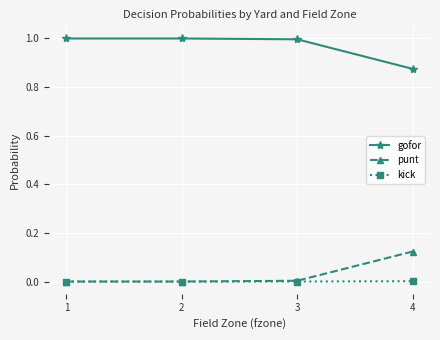

True or false: kick and gofor cross at least once.

False